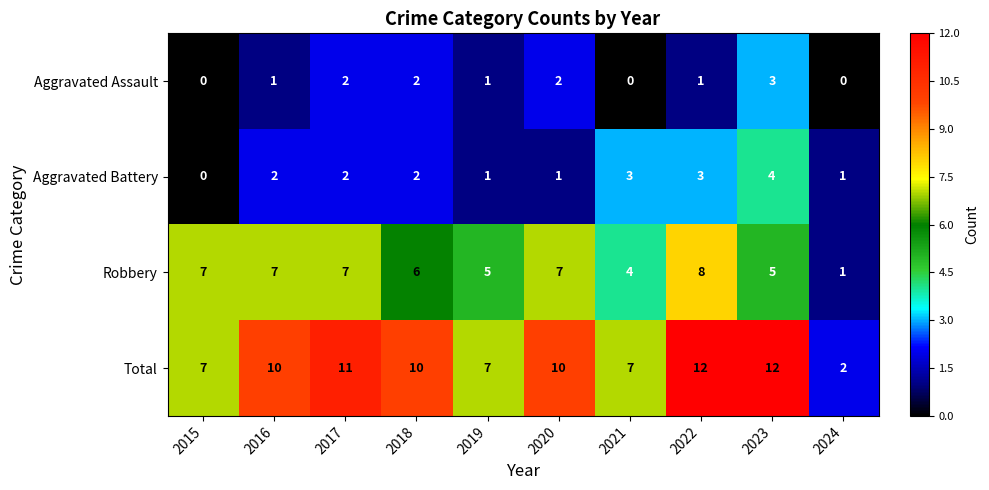

What is the sum of the Total values at 2018 and 2022?

22